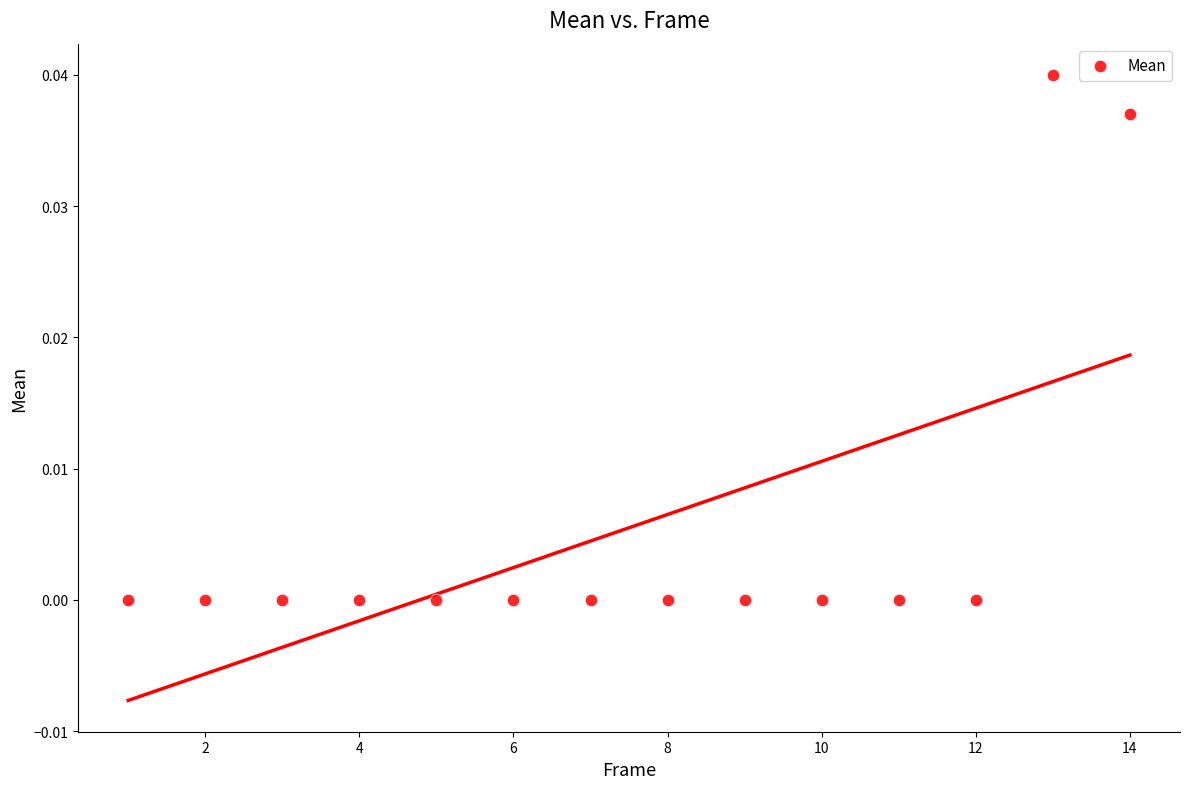

What is the range of X values (max minus min)?

13.0